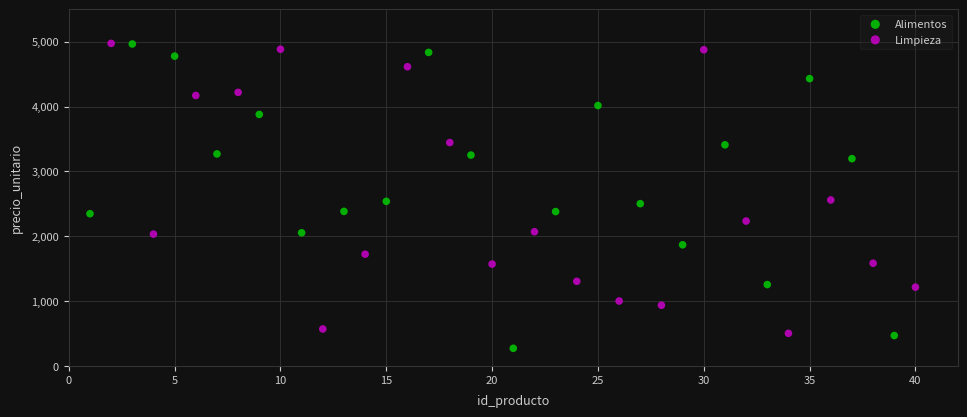

Which series reaches the minimum Y coordinate?

Alimentos